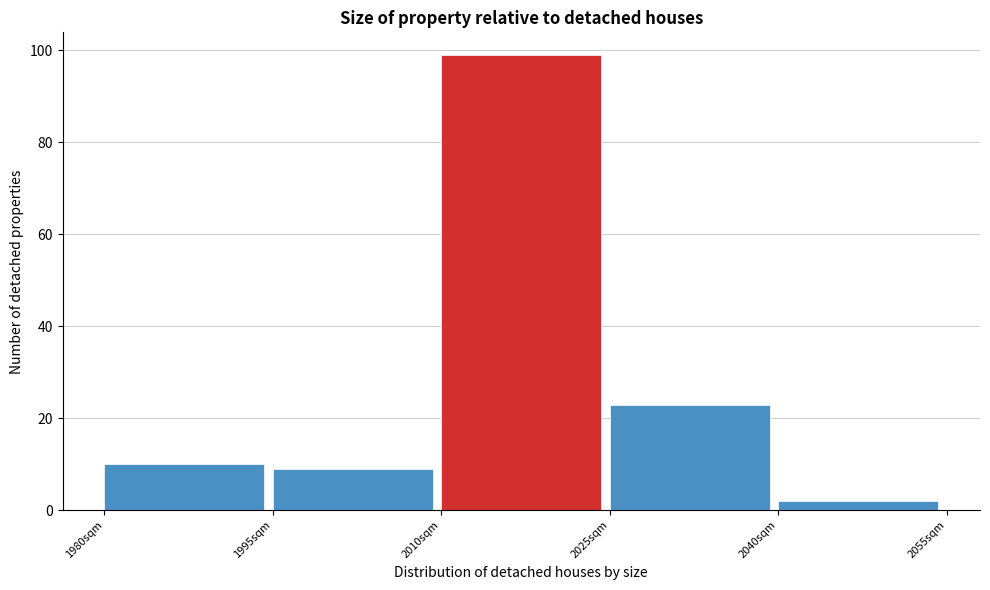

How tall is the bar that spans 2040 to 2055 on the x-axis? Neither the bar edges nor the heights are printed on the chart, so give them approximately, as read against the axes.

2